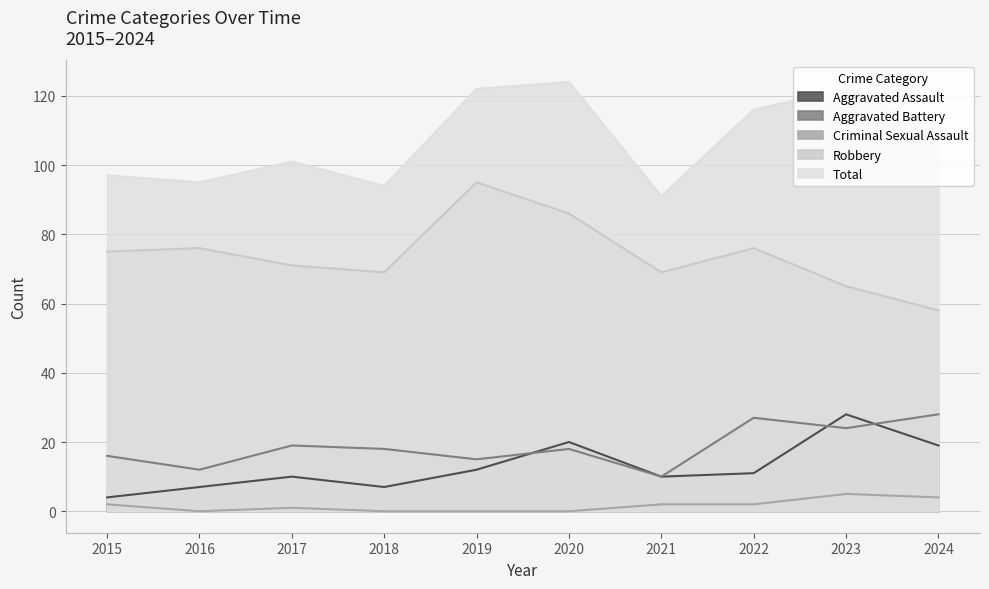

What is the total value across all series at 2021?

182